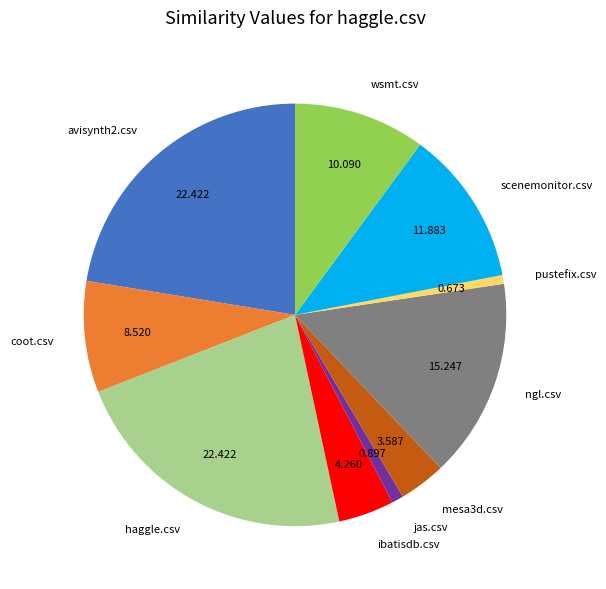

Which has a higher value, haggle.csv or pustefix.csv?

haggle.csv